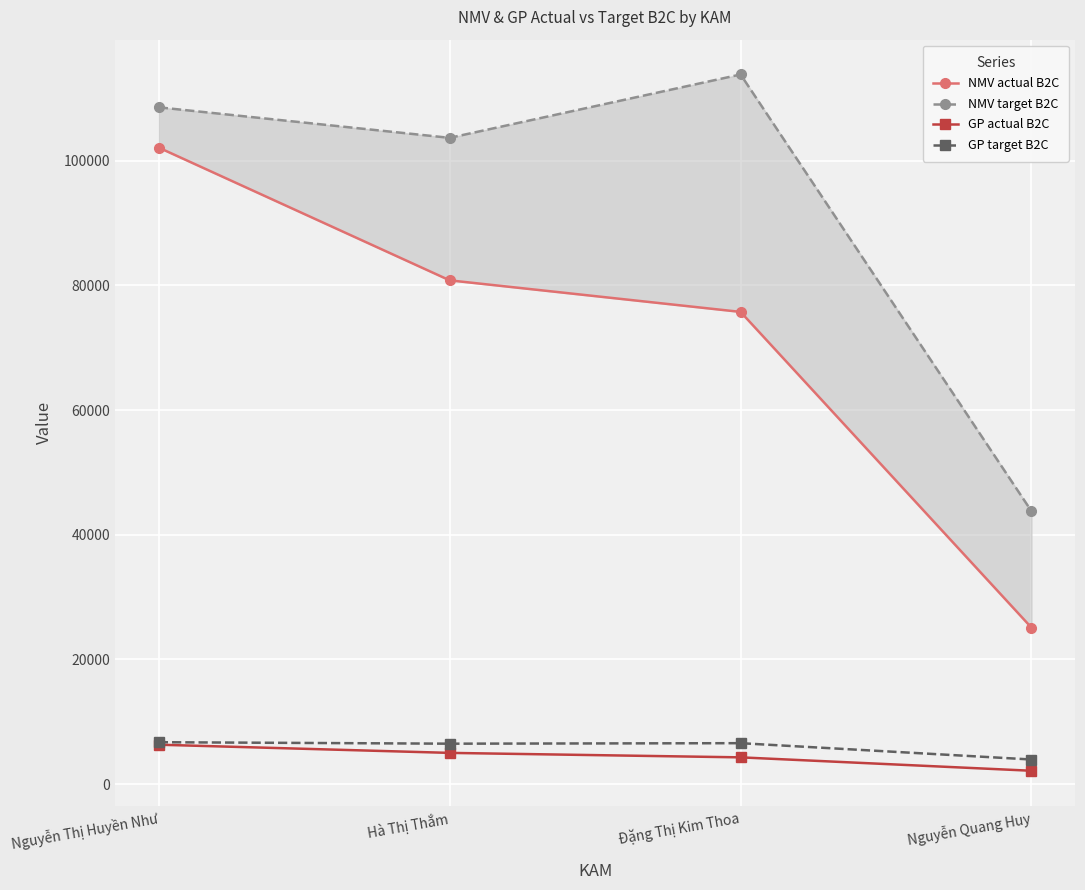

Reading right to left, list all the values displayed in this chart.

NMV actual B2C: Nguyễn Quang Huy=25099.0	Đặng Thị Kim Thoa=75731.0	Hà Thị Thắm=80791.0	Nguyễn Thị Huyền Như=102073.0
NMV target B2C: Nguyễn Quang Huy=43774.0	Đặng Thị Kim Thoa=113802.0	Hà Thị Thắm=103641.2	Nguyễn Thị Huyền Như=108536.0
GP actual B2C: Nguyễn Quang Huy=2151.0	Đặng Thị Kim Thoa=4300.9	Hà Thị Thắm=5016.8	Nguyễn Thị Huyền Như=6328.5
GP target B2C: Nguyễn Quang Huy=3955.3	Đặng Thị Kim Thoa=6573.5	Hà Thị Thắm=6493.3	Nguyễn Thị Huyền Như=6729.2